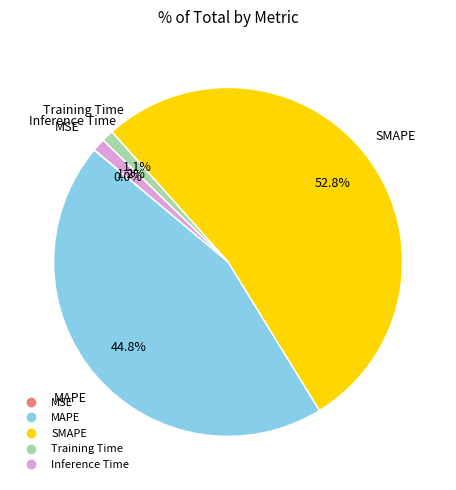

What is the largest slice in the pie chart?

SMAPE